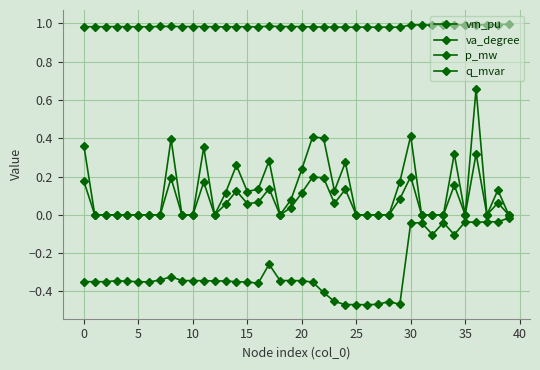

What is the sum of all p_mw values?

5.2